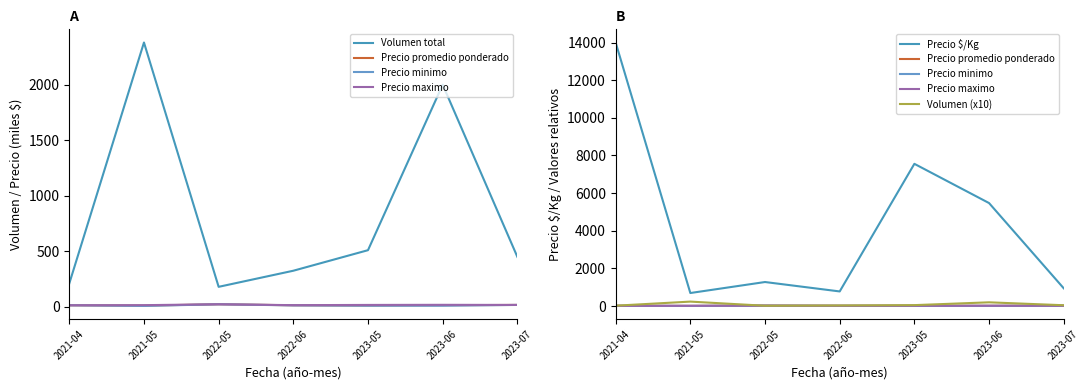

How many interior local peaks does the Precio promedio ponderado series have?

1